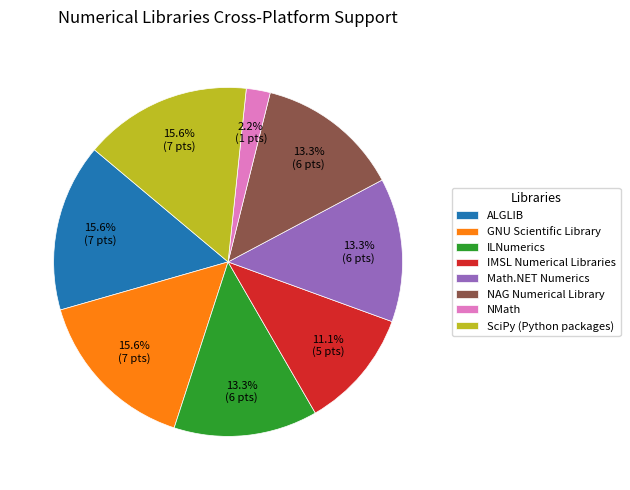

What portion of the pie excludes NMath?

97.8%